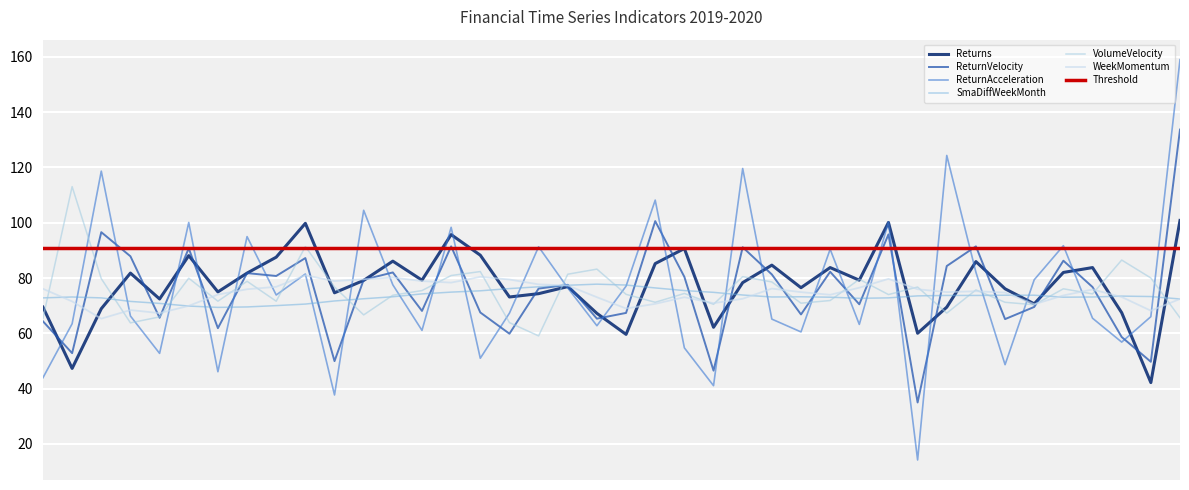

The ReturnVelocity series shows 80.4 at 22. True or false?

True